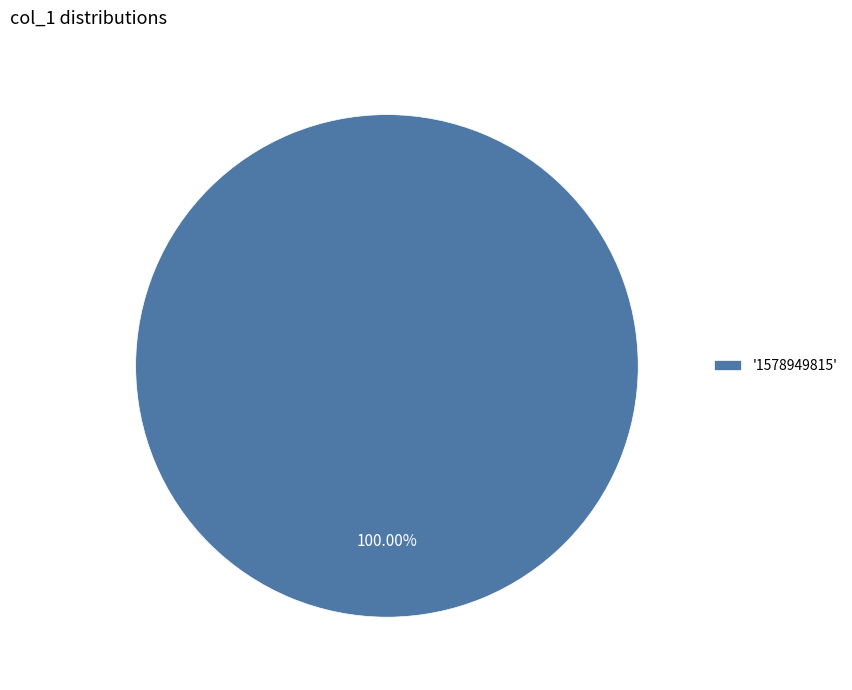

Is there any slice that represents more than half of the pie?

Yes